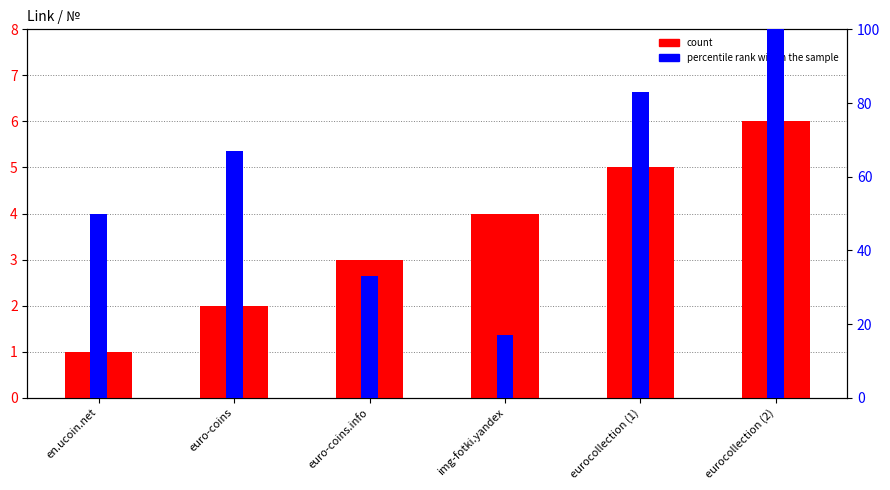

Which series changed the most between en.ucoin.net and euro-coins?

percentile rank within the sample